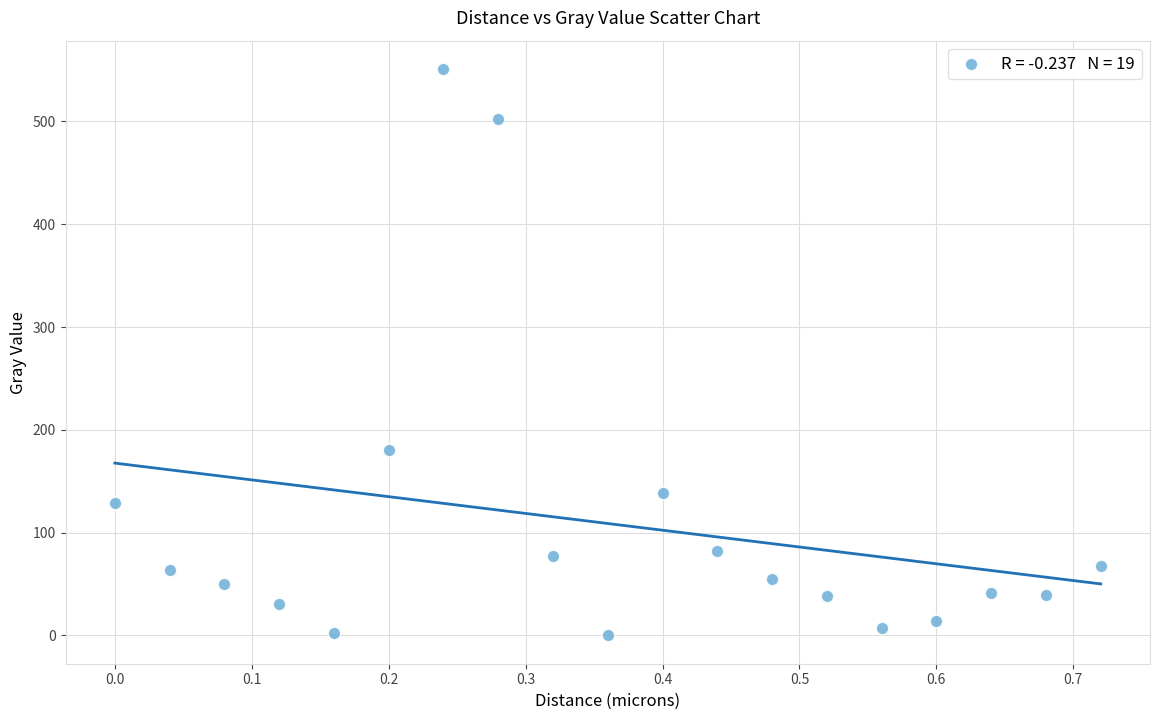

What is the range of Y values (max minus min)?

551.0